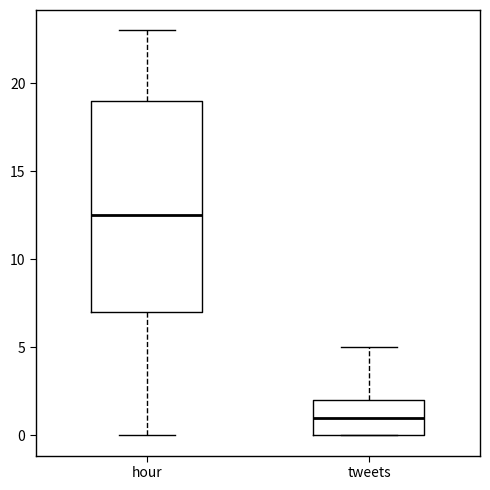

Which box's median line is the highest?

hour